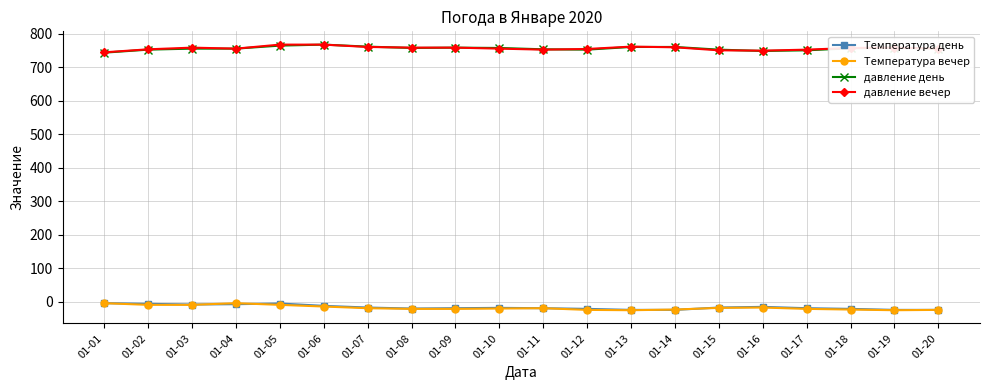

What is the value of the Температура день point at the 20th from the left?

-24